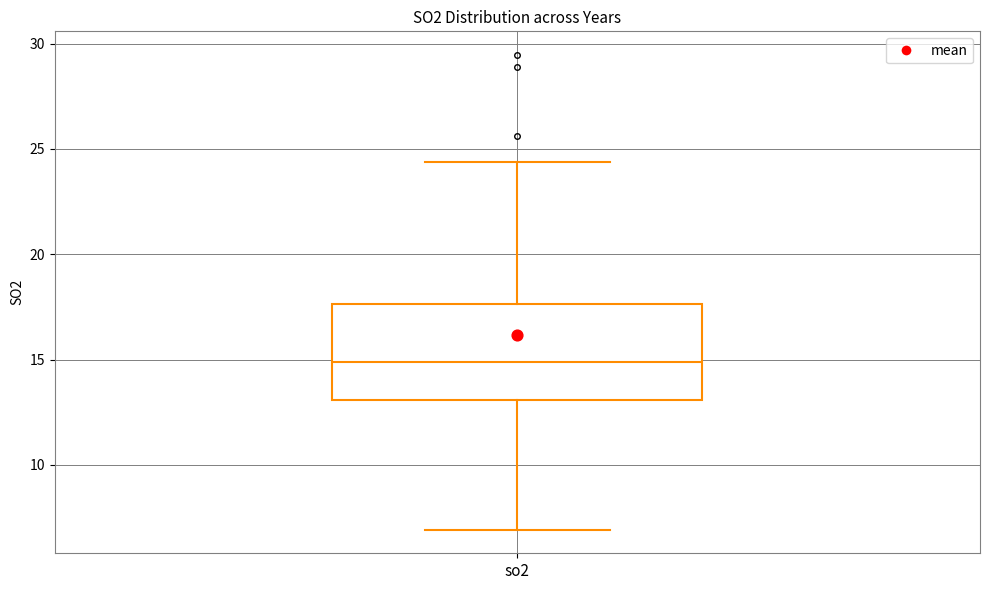

Where does the upper whisker of the box for so2 end on the y-axis? The values are not printed on the chart, so give them approximately, as read against the axis.

24.5